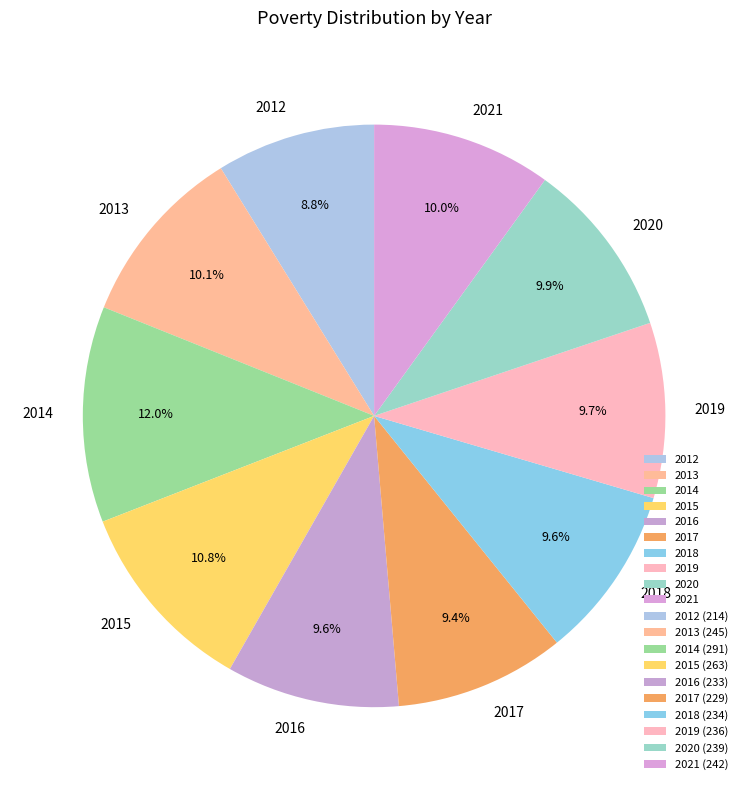

What percentage is NOT represented by 2018?

90.4%